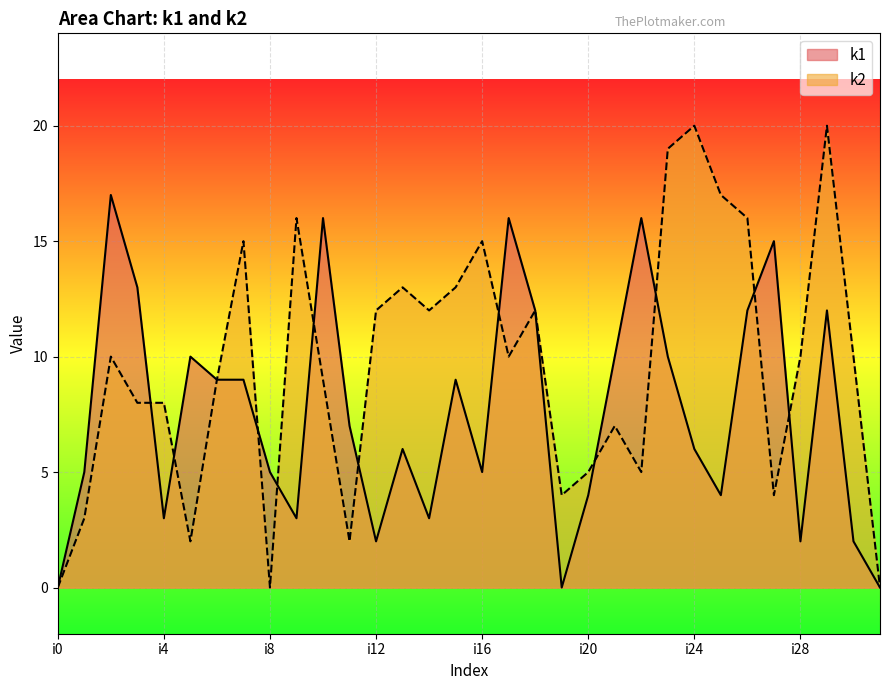

How many positive values does the k1 series have?

29